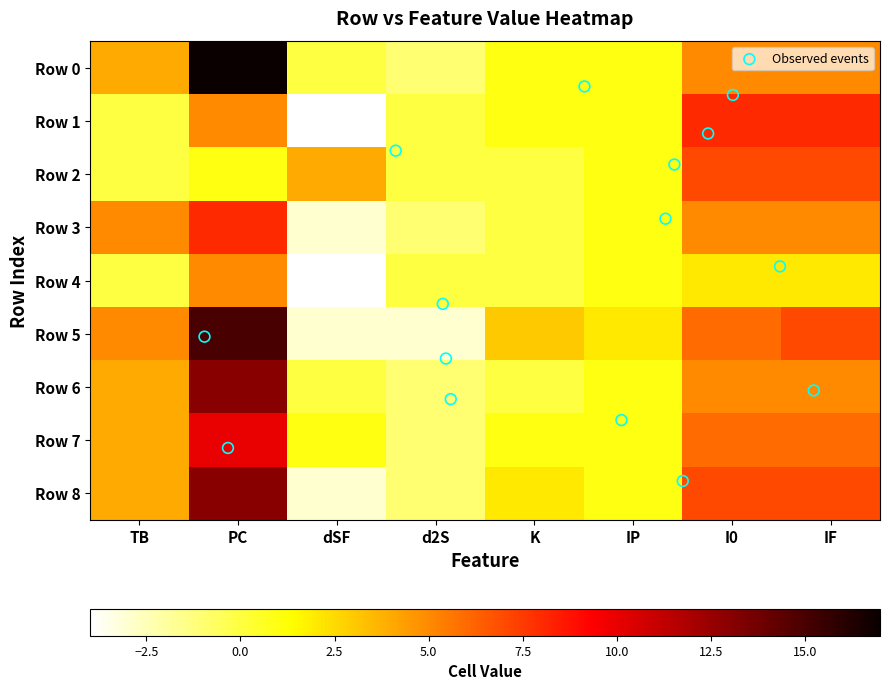

Count the number of categories in the chart.

8